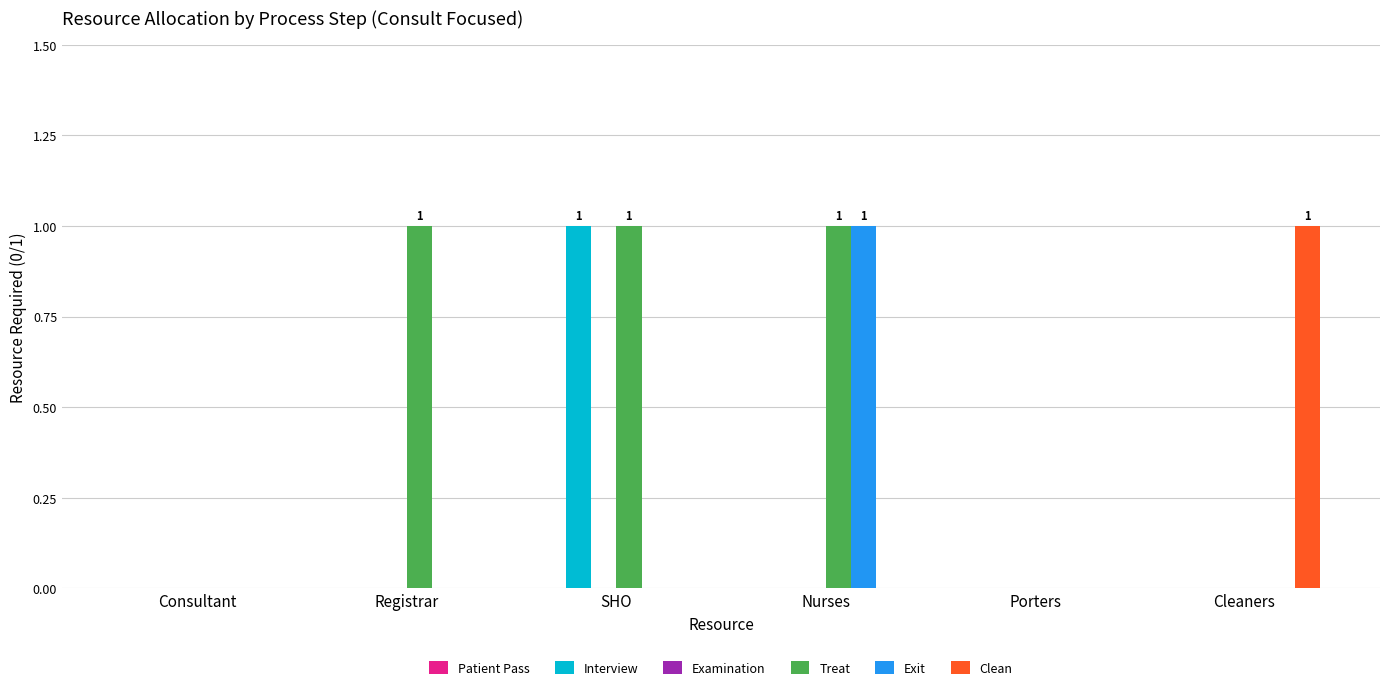

Count the number of categories in the chart.

6